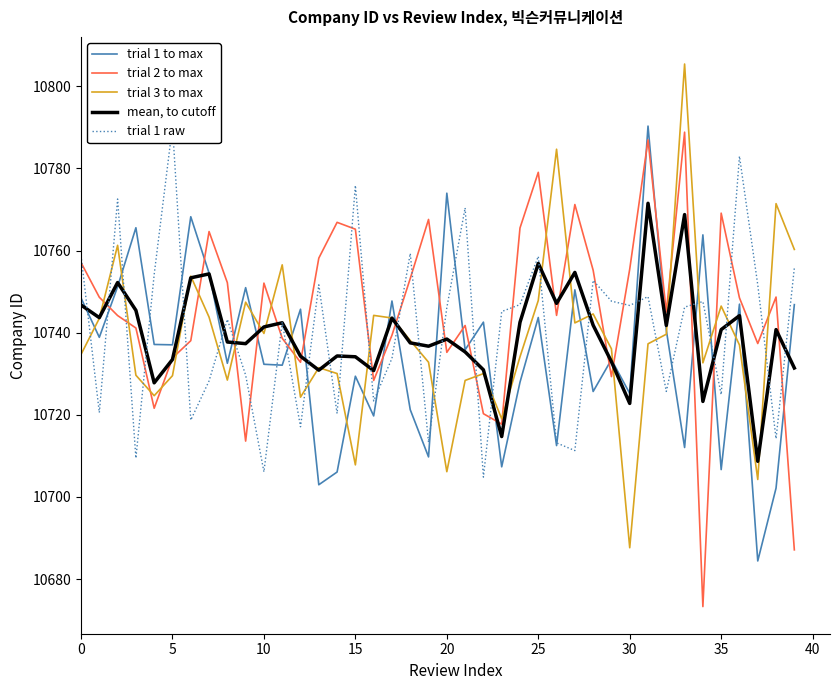

True or false: trial 1 to max and trial 2 to max intersect in this chart.

True